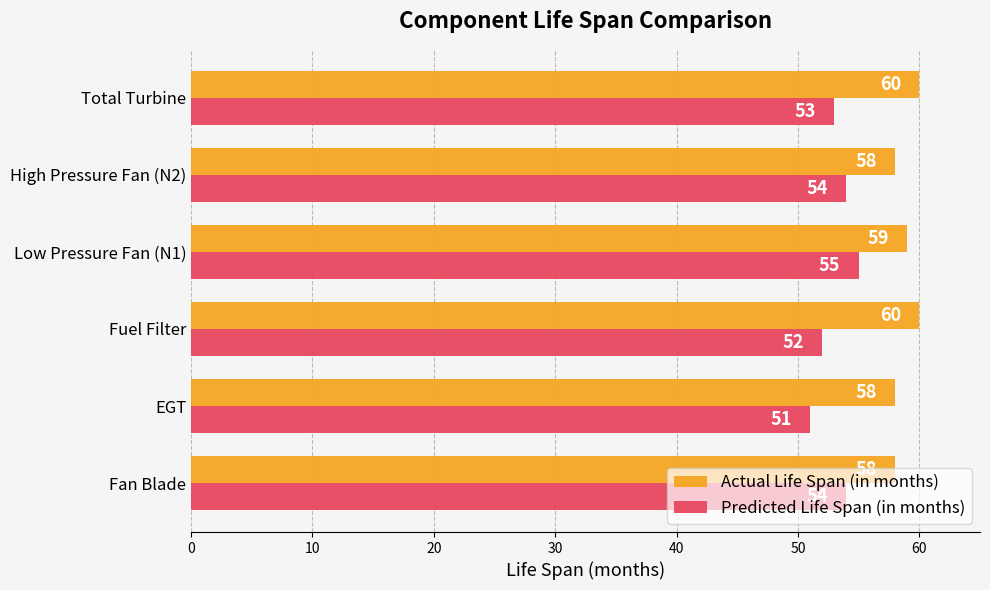

Rank the series by their average value, from lowest to highest.

Predicted Life Span (in months), Actual Life Span (in months)